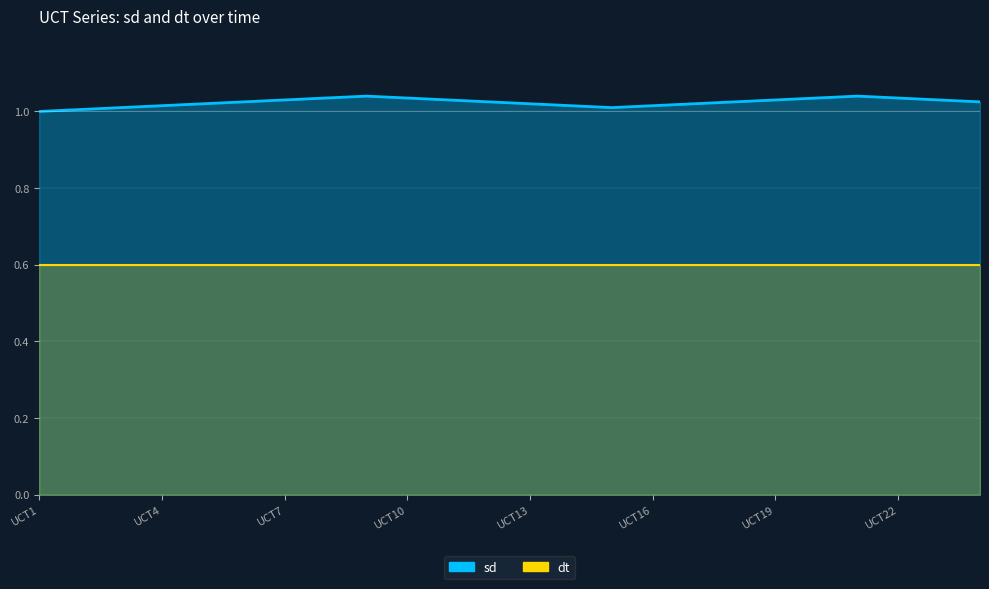

What is the approximate value at UCT10?

1.0